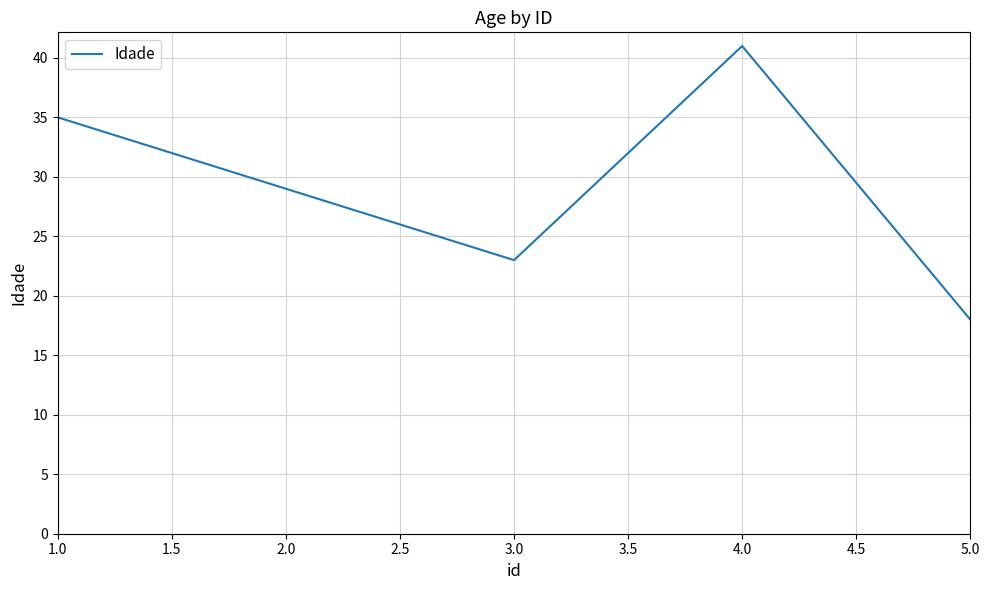

At which label is the value closest to 29?

2.0